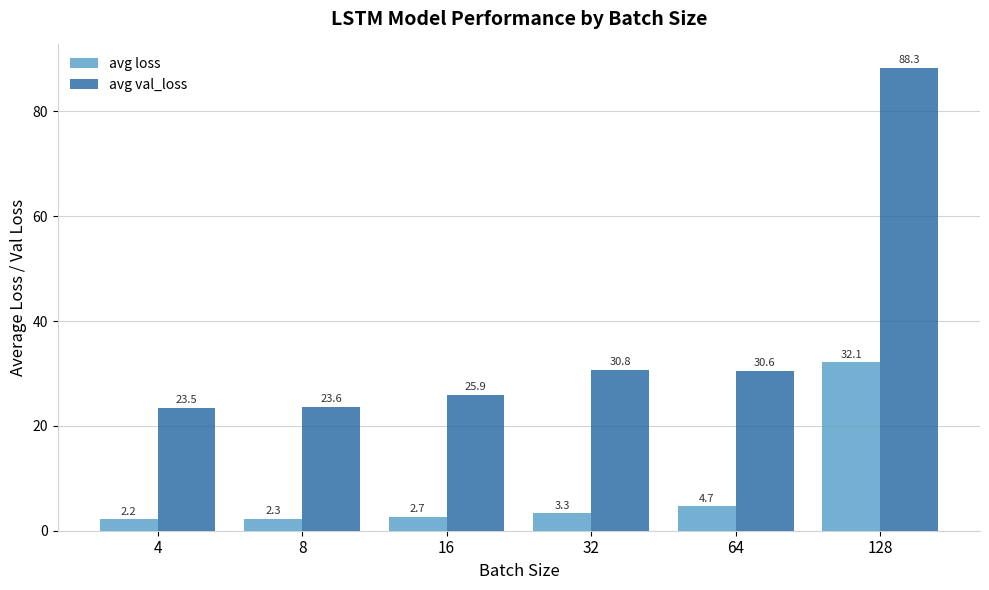

Which series changed the most between 32 and 128?

avg val_loss